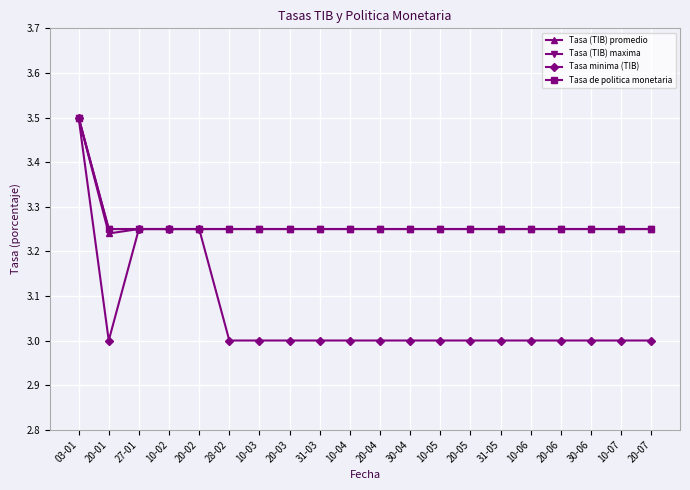

Where is Tasa (TIB) maxima nearest to the value 3?

20-01